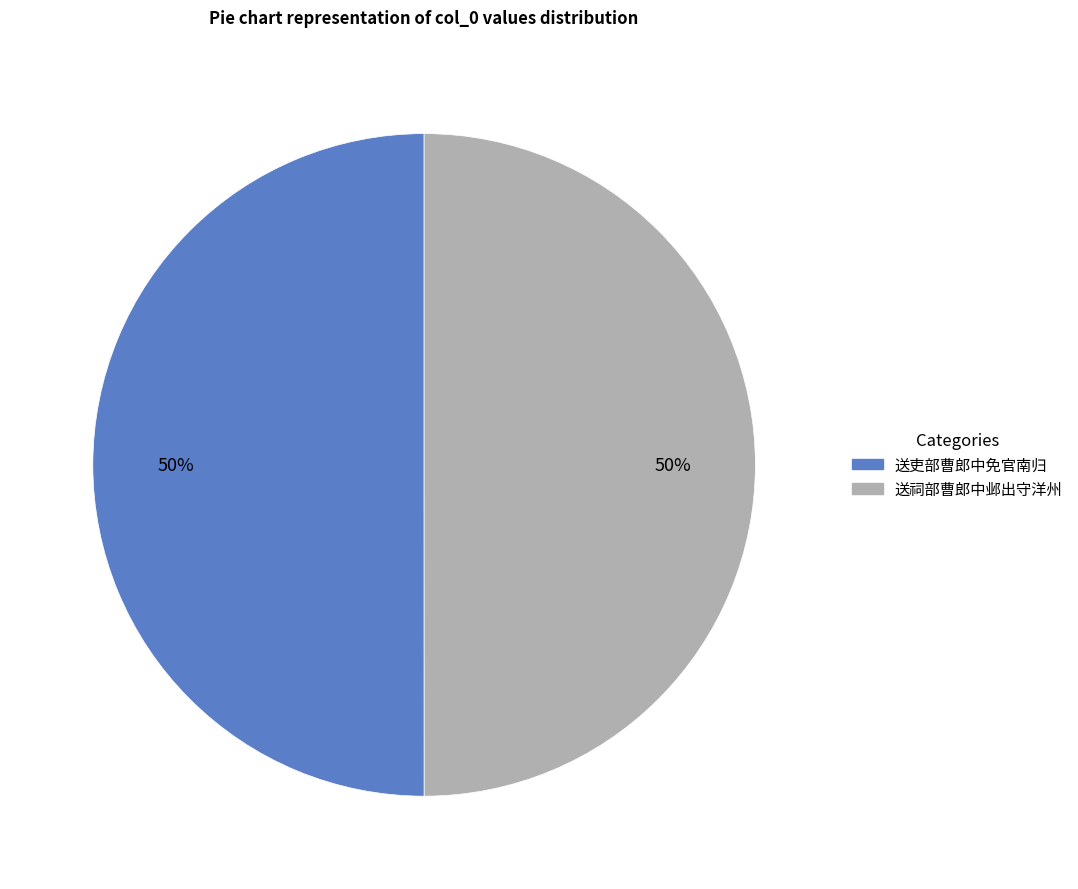

To the nearest percent, what portion does 送祠部曹郎中邺出守洋州 represent?

50%